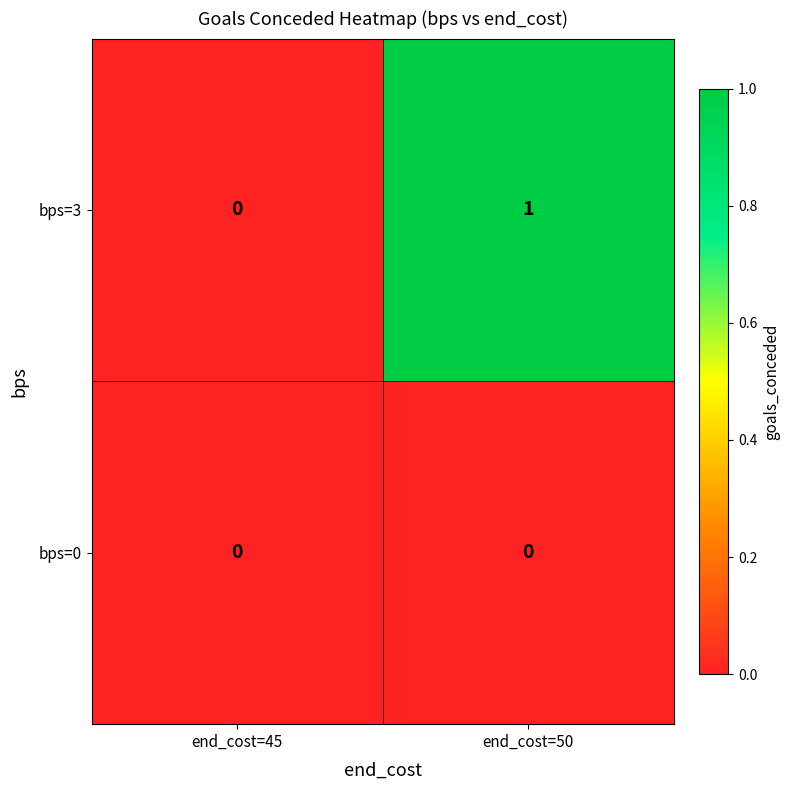

At which category is the sum across all series the highest?

end_cost=50